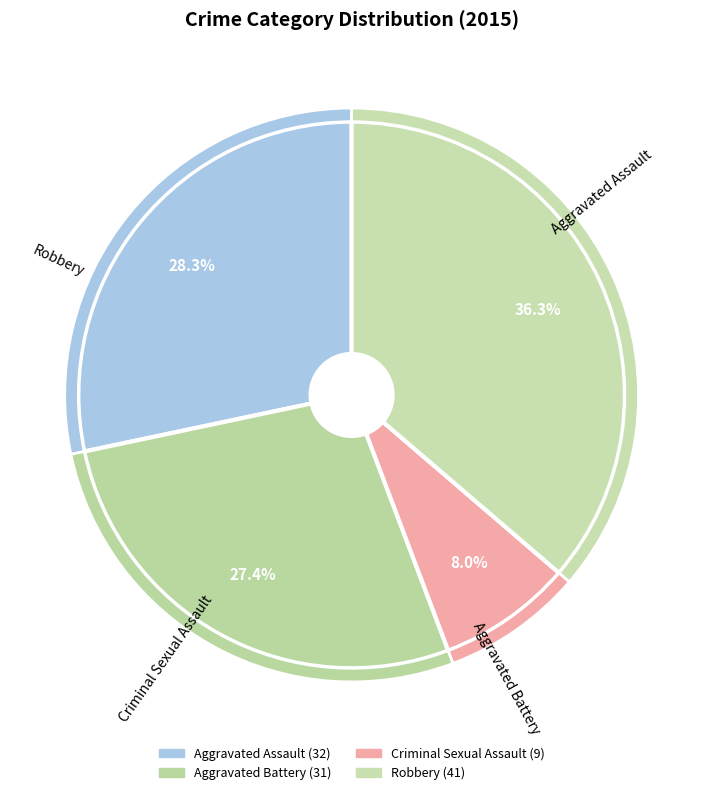

Is Robbery the majority of the pie?

No